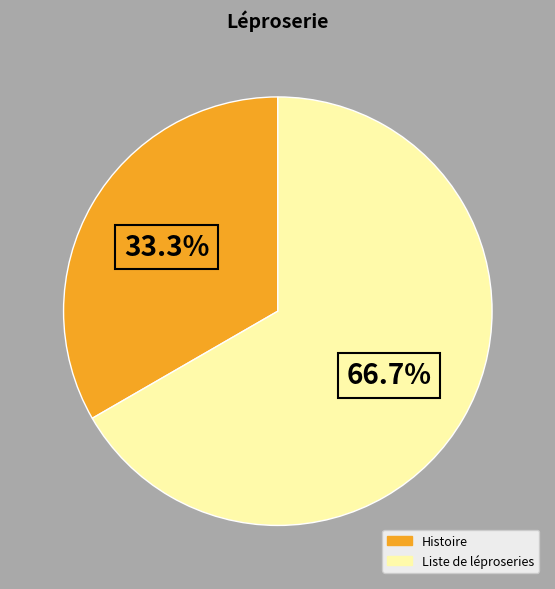

To the nearest percent, what is the average slice percentage?

50%